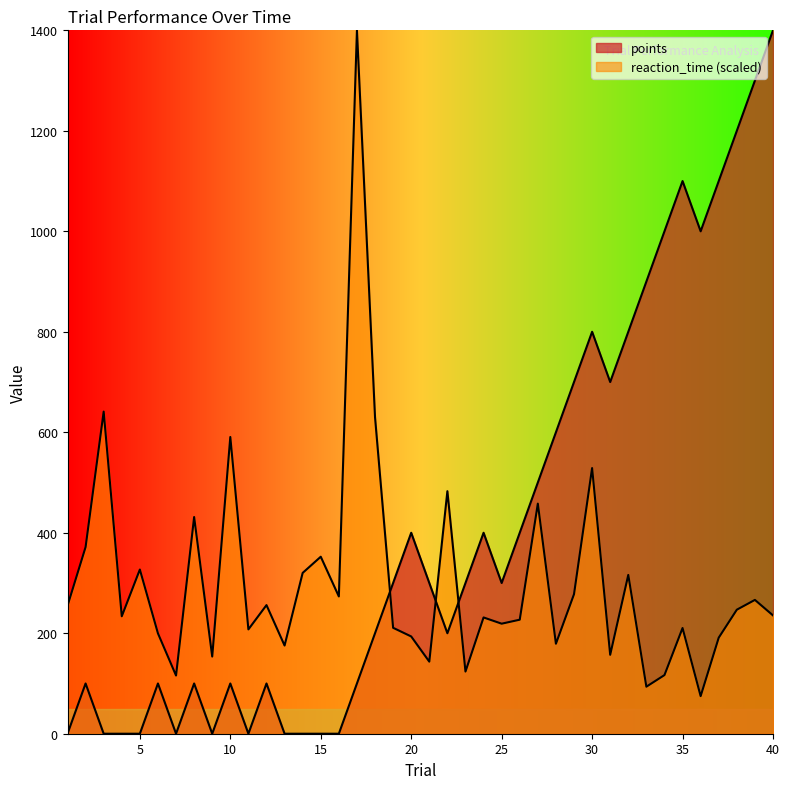

True or false: reaction_time has a value of 193.6 at 20.

True